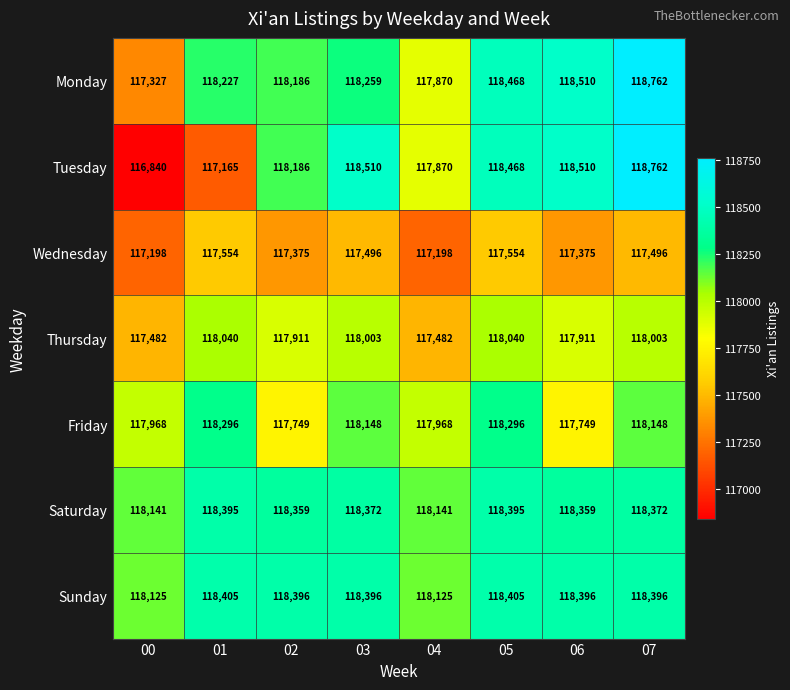

At which label does Tuesday reach its peak?

07